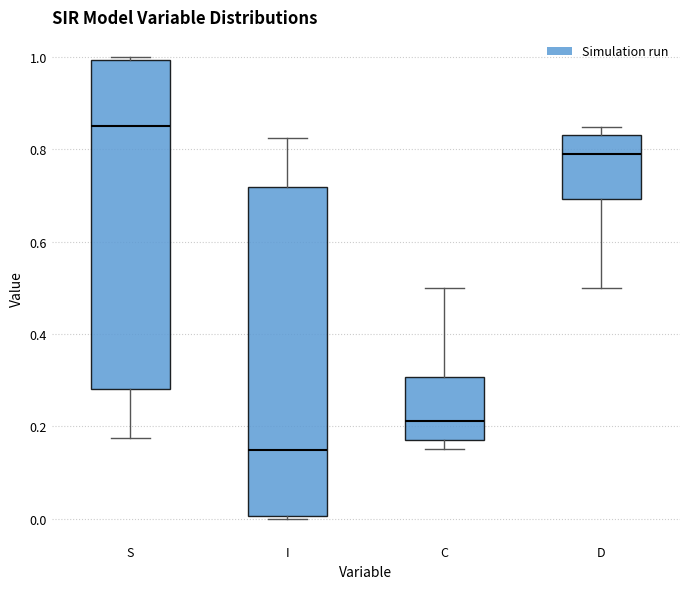

Where is the upper edge of the box for D on the y-axis? The values are not printed on the chart, so give them approximately, as read against the axis.

0.84